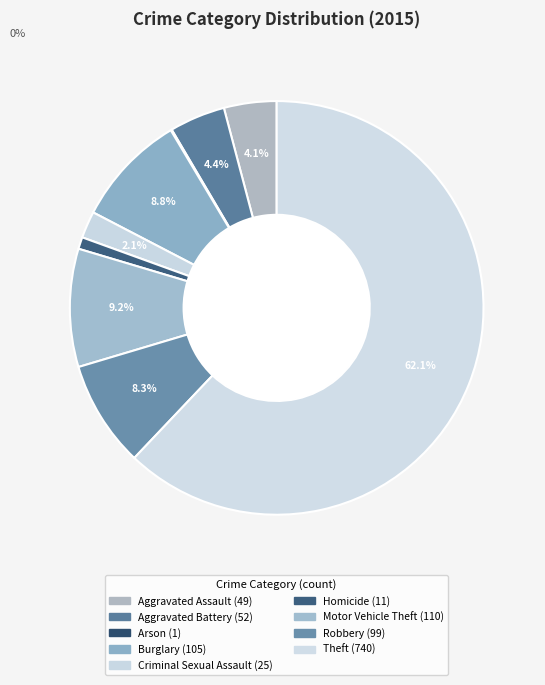

How many segments does this pie chart have?

9